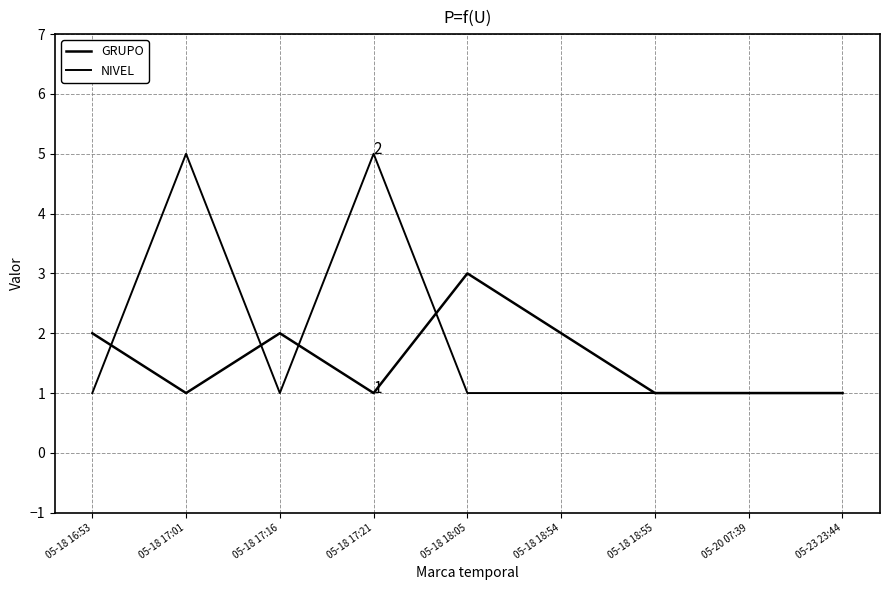

Is this an area chart (filled region under the line)?

No